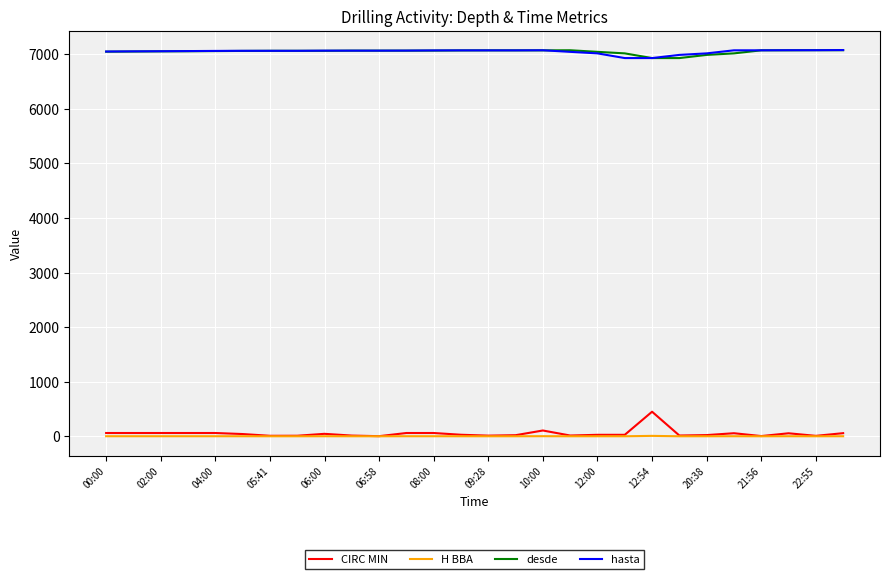

True or false: H BBA and desde cross at least once.

False